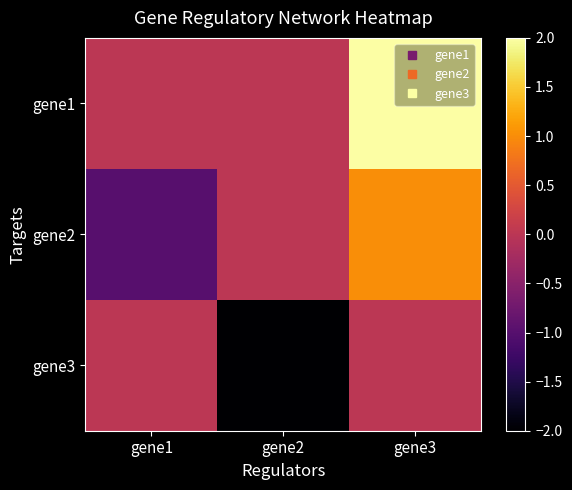

Rank the series at gene1 from lowest to highest value.

gene2, gene1, gene3